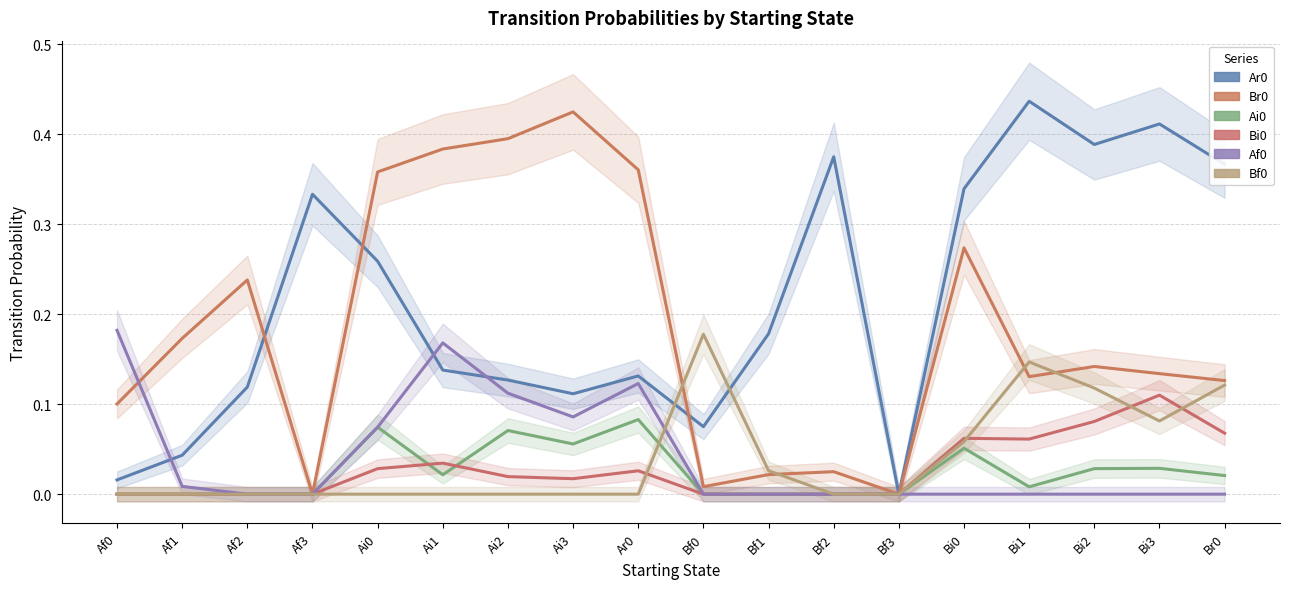

The value of Bf0 at Ai2 is -0.1. True or false?

False